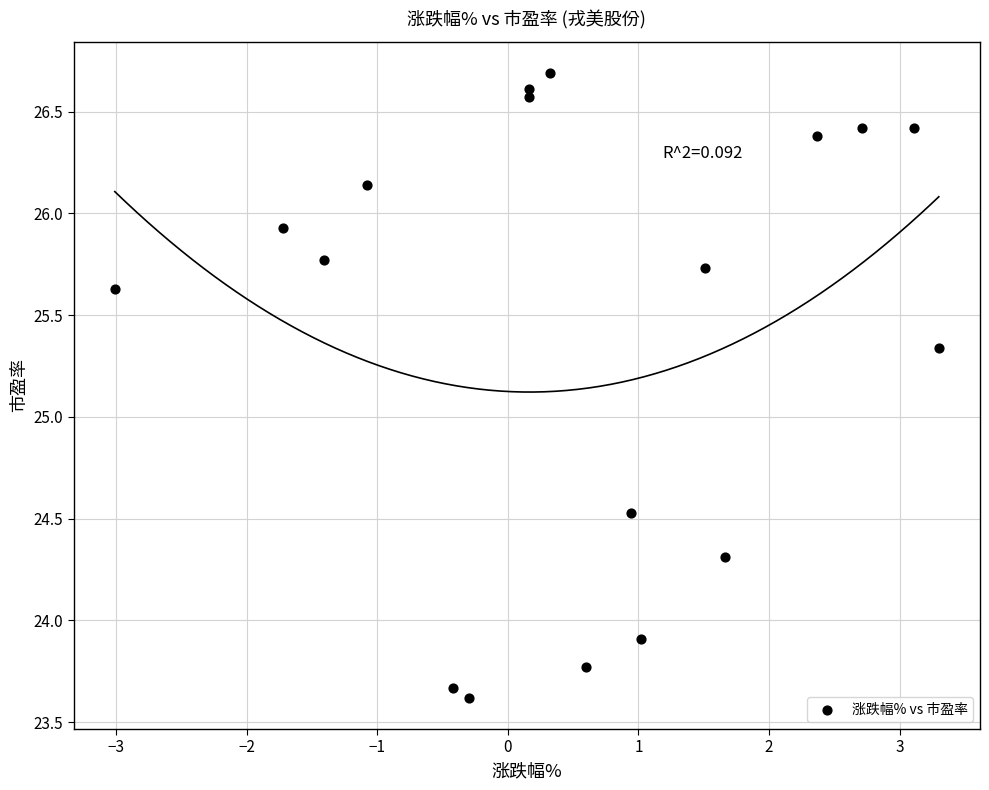

What is the range of X values (max minus min)?

6.3